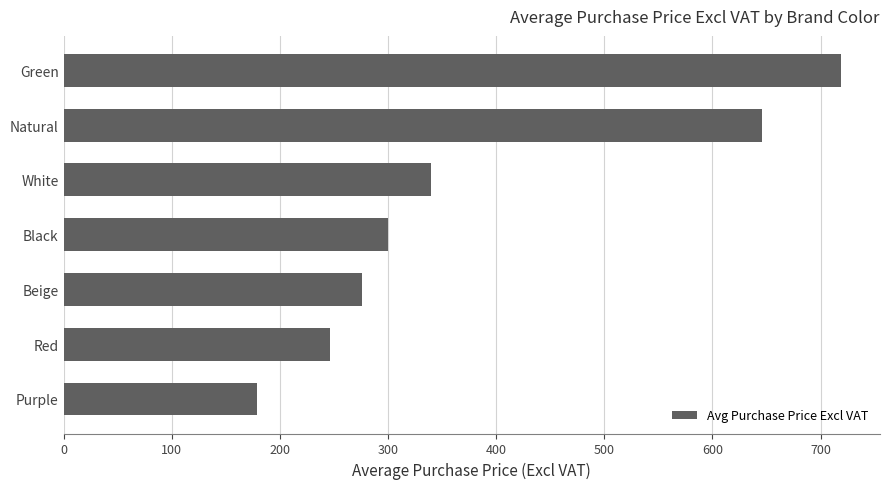

What is the ratio of the value at Green to the value at Natural?

1.1